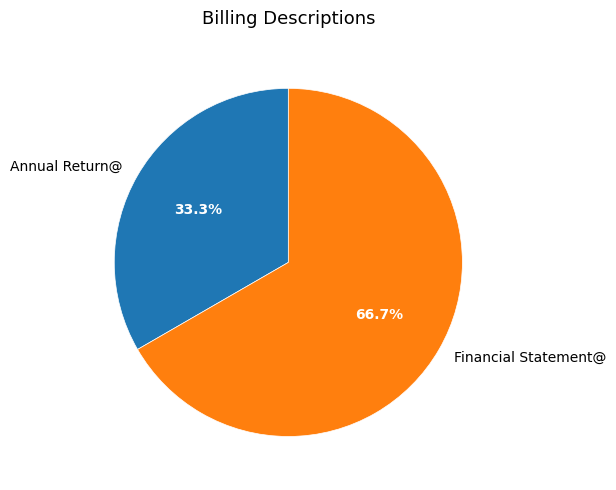

Which slice is the largest?

Financial Statement@